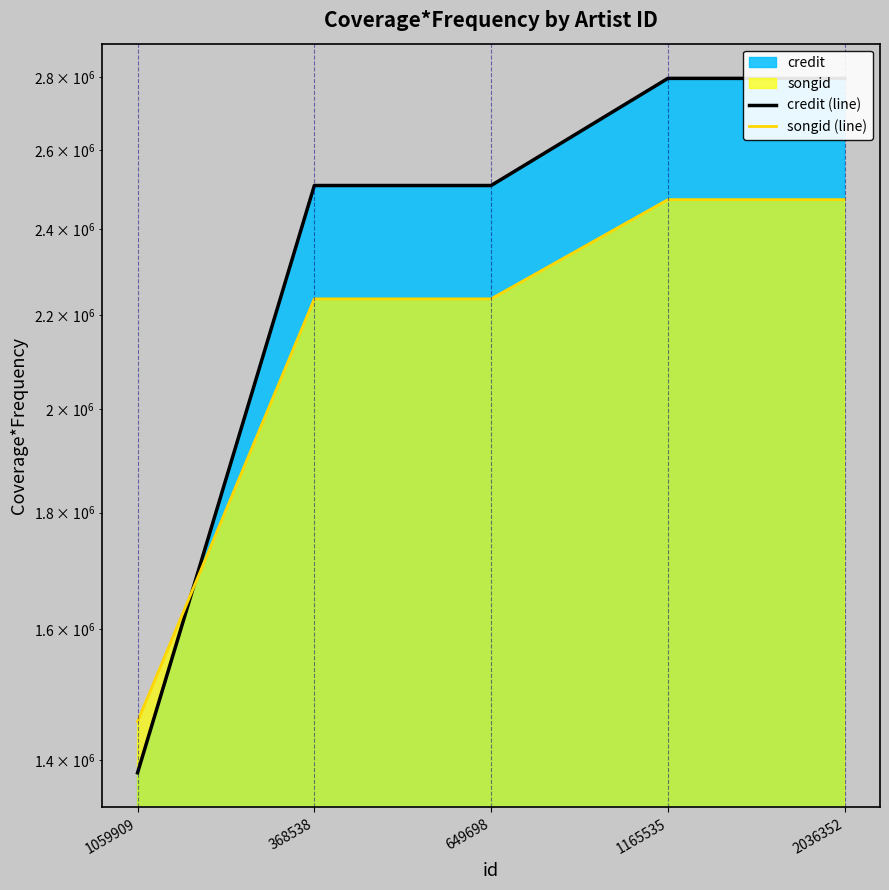

The songid (line) series shows 2236036 at 649698. True or false?

True